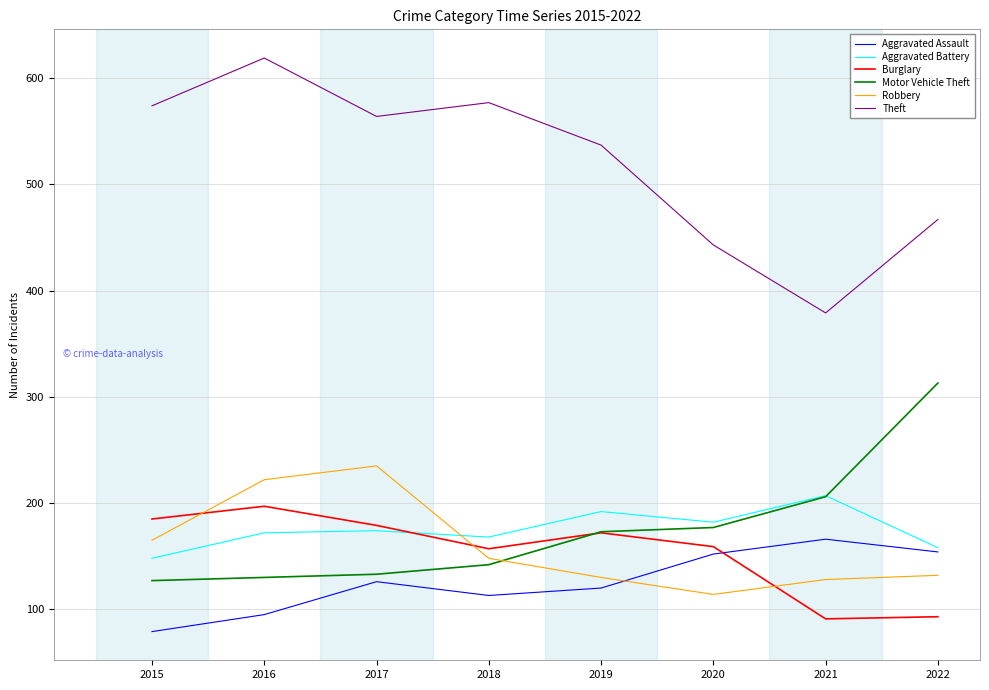

Does the chart have visible grid lines?

Yes